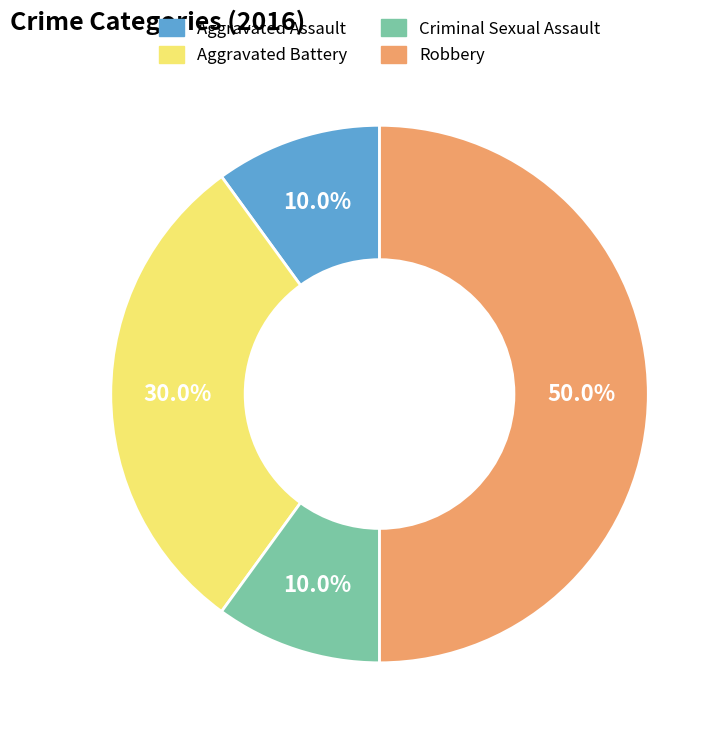

To the nearest percent, what is the combined percentage of Aggravated Battery and Robbery?

80%